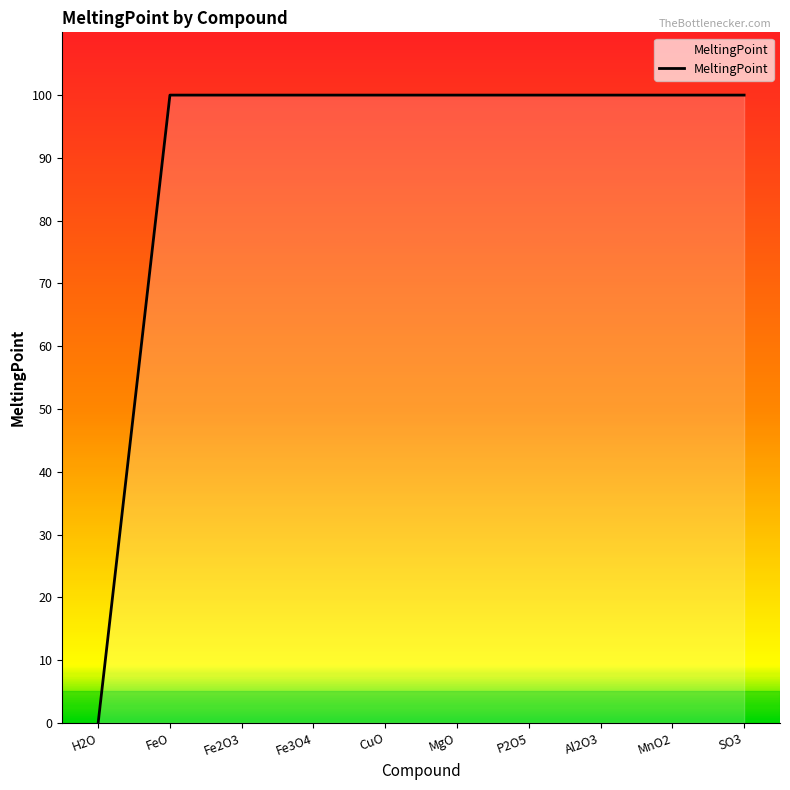

What is the greatest value displayed?

100